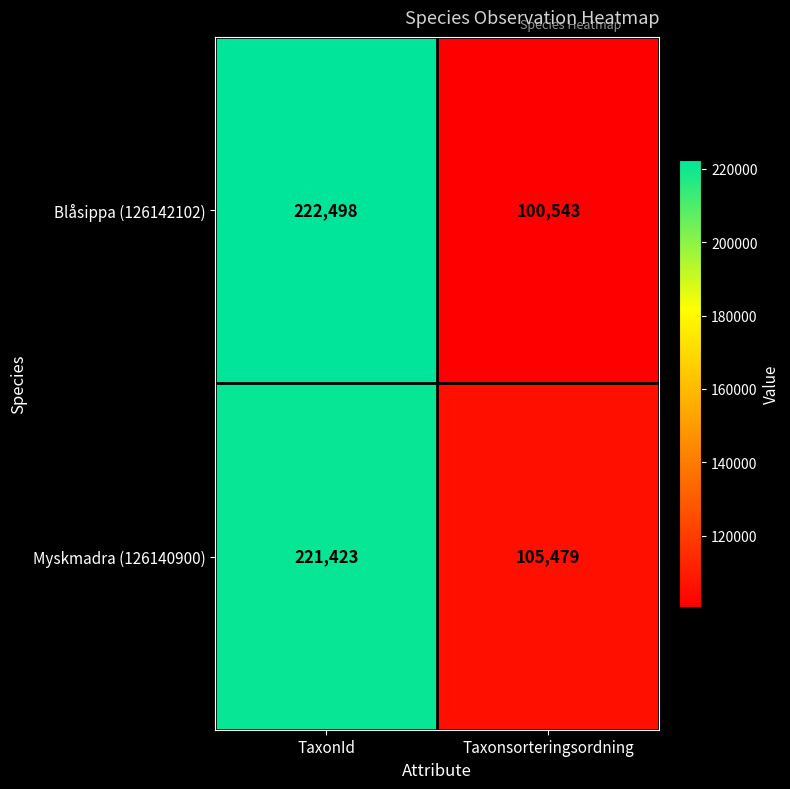

At which label does Myskmadra (126140900) reach its peak?

TaxonId